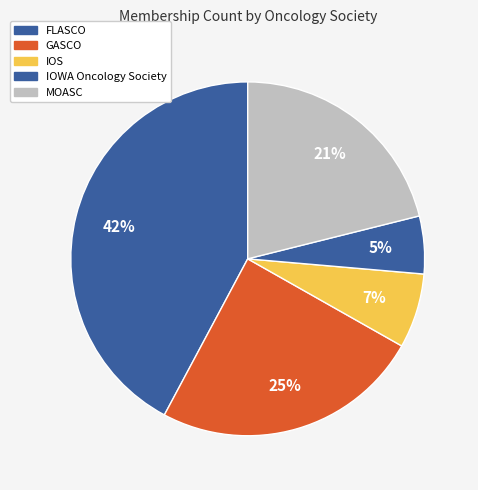

What percentage do IOS and MOASC together represent?

27.9%